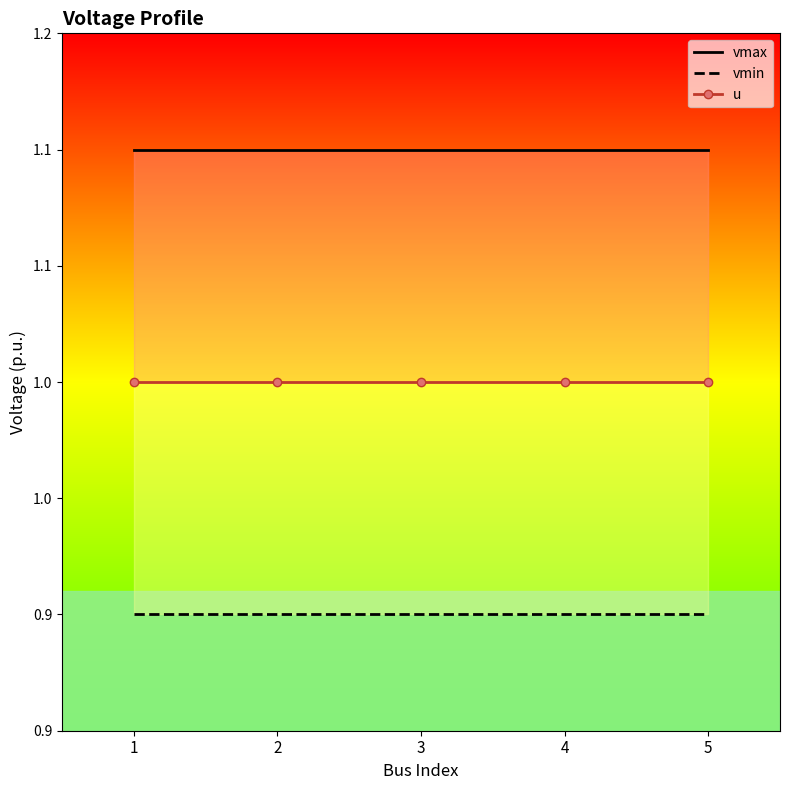

True or false: vmin and u intersect in this chart.

False